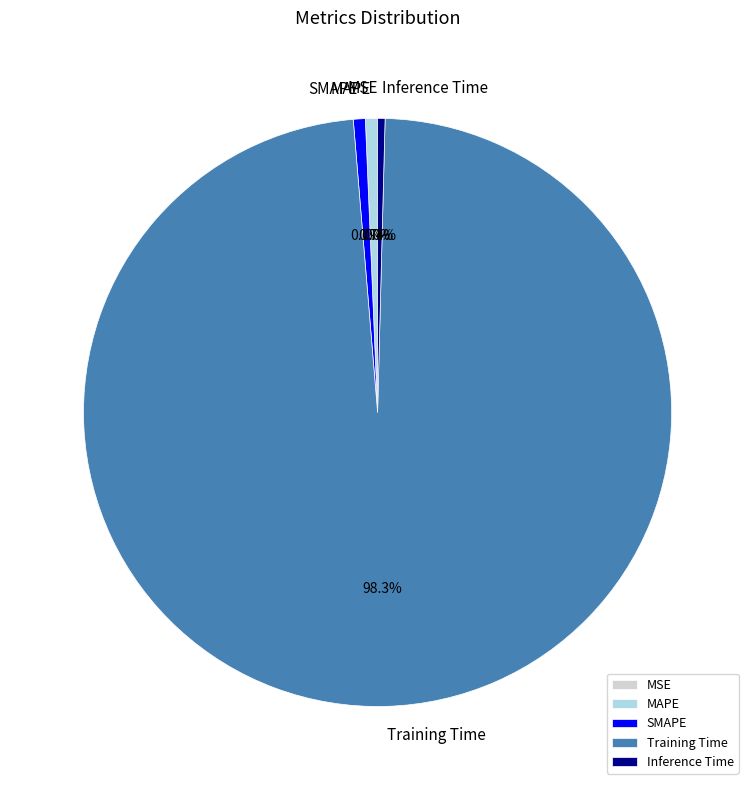

What percentage do Inference Time and MAPE together represent?

1.1%